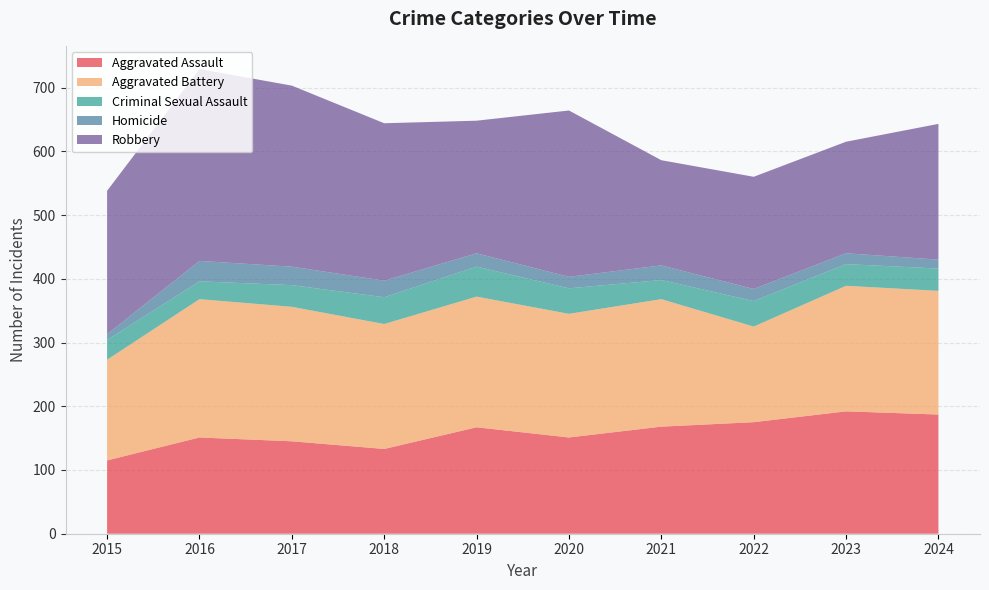

Reading left to right, extract all data points from this chart.

Aggravated Assault: 2015=115	2016=151	2017=145	2018=133	2019=167	2020=151	2021=168	2022=175	2023=192	2024=187
Aggravated Battery: 2015=158	2016=217	2017=211	2018=196	2019=205	2020=194	2021=200	2022=150	2023=197	2024=194
Criminal Sexual Assault: 2015=31	2016=28	2017=34	2018=42	2019=47	2020=40	2021=30	2022=40	2023=34	2024=35
Homicide: 2015=9	2016=32	2017=29	2018=26	2019=21	2020=18	2021=23	2022=19	2023=17	2024=14
Robbery: 2015=225	2016=301	2017=284	2018=247	2019=208	2020=261	2021=165	2022=176	2023=175	2024=213